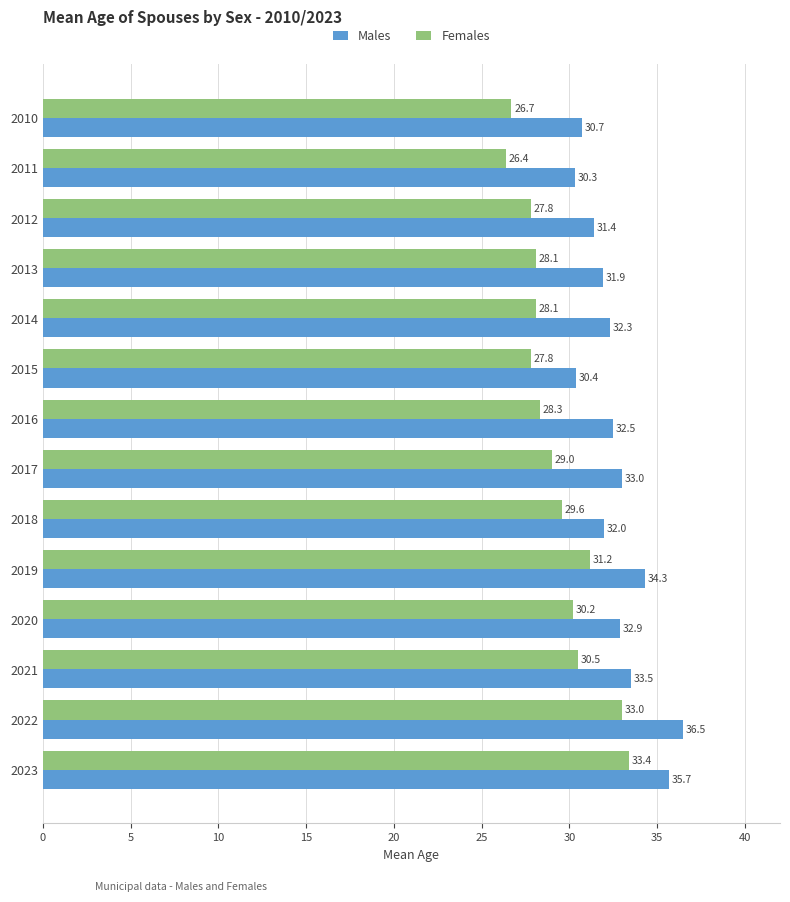

Where is Females nearest to the value 29?

2017